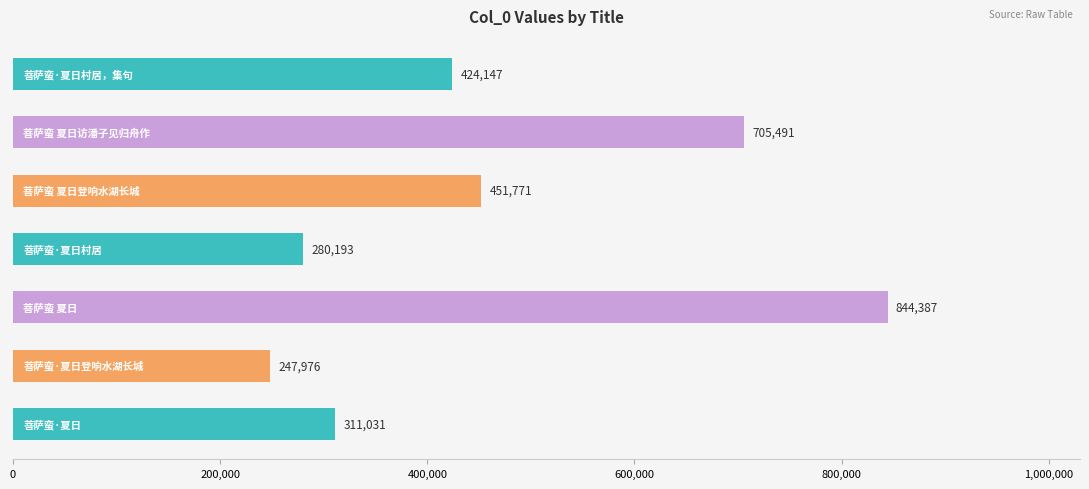

What is the value of the 1st bar from the top?

424147